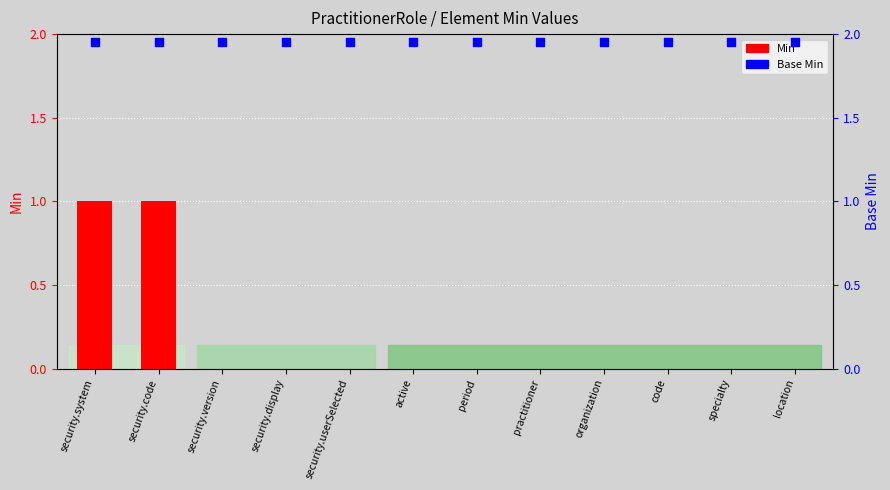

What are all the series names shown in the legend?

Min, Base Min